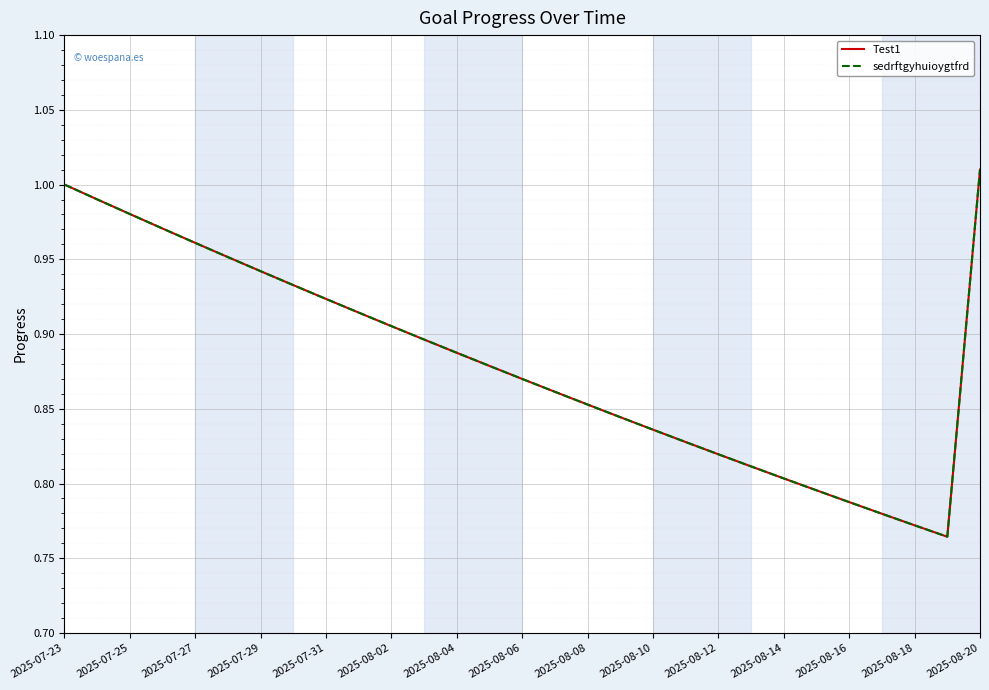

Does the chart have visible grid lines?

Yes